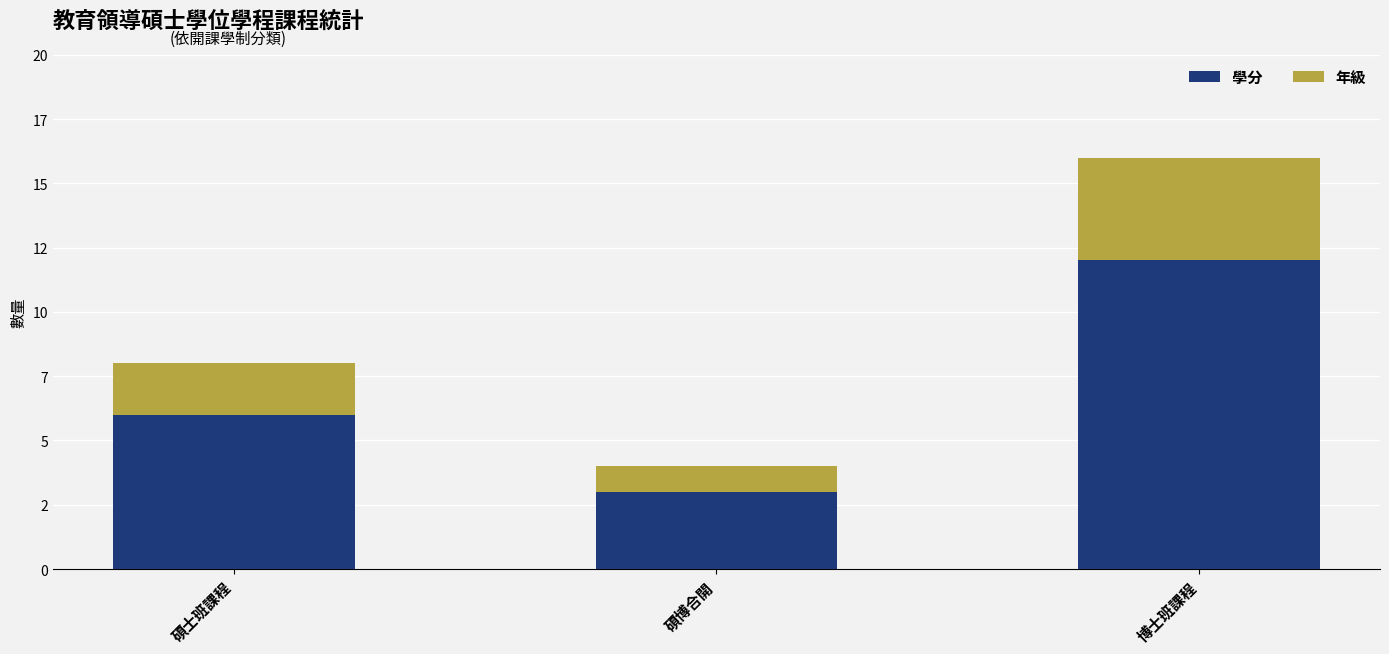

List the series in order of their peak value, lowest first.

年級, 學分